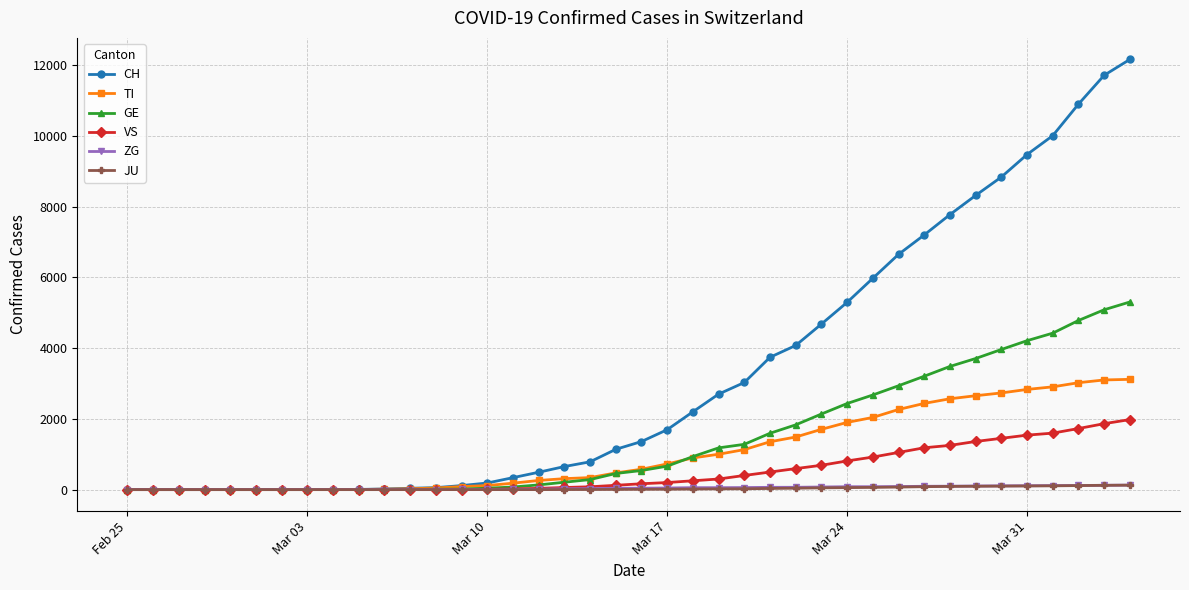

What is the sum of all GE values?

57587